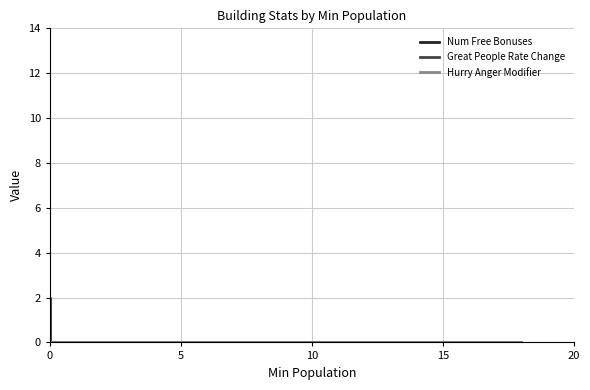

How many series are shown in this chart?

3